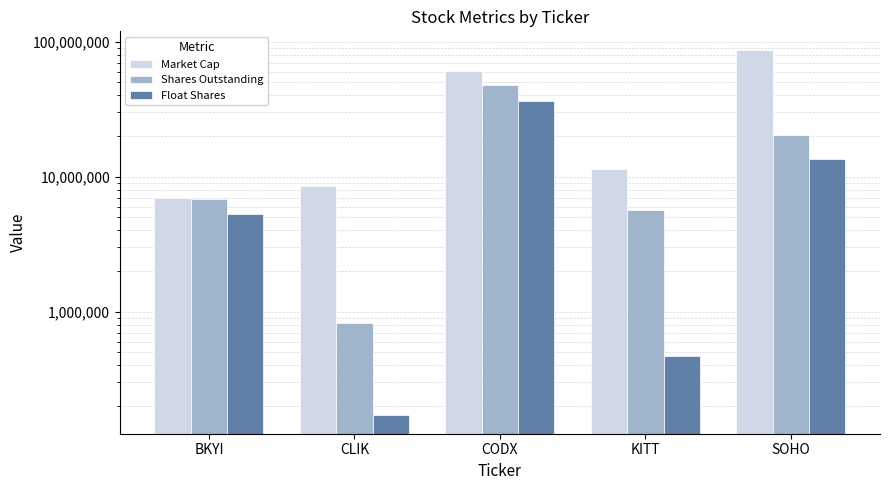

List the series in order of their overall mean, lowest first.

Float Shares, Shares Outstanding, Market Cap